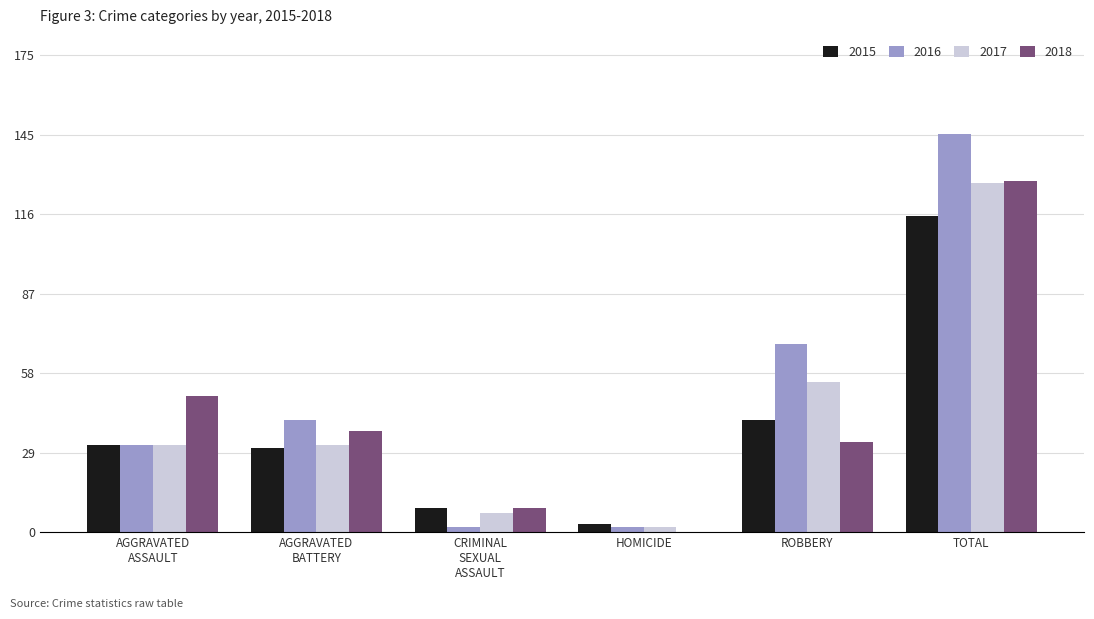

At which label does 2017 reach its peak?

TOTAL